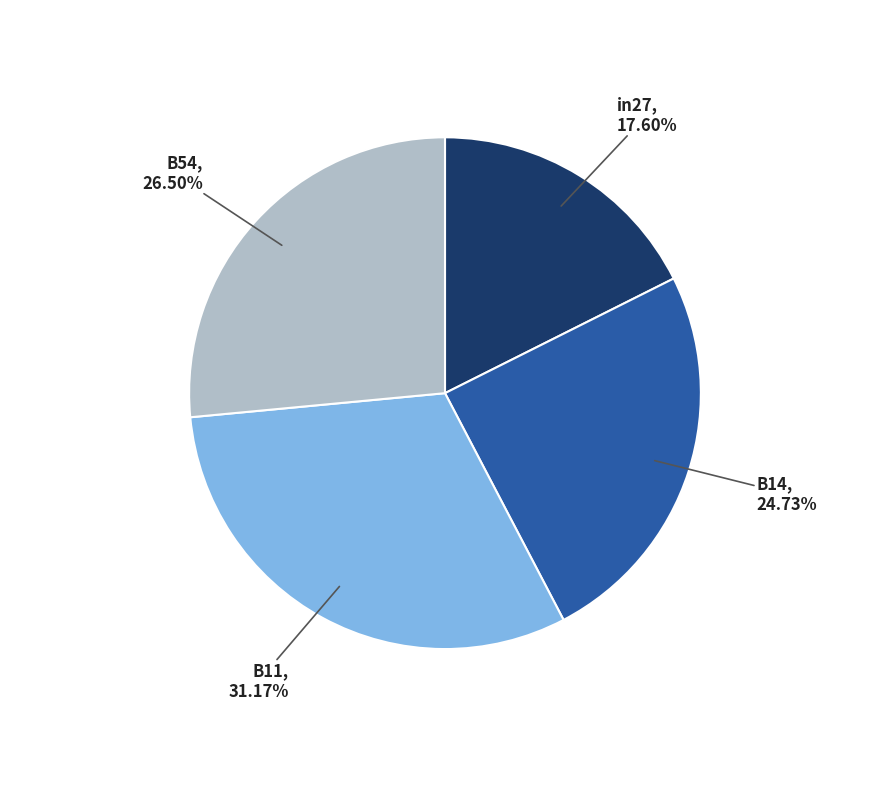

Does any single category account for the majority?

No